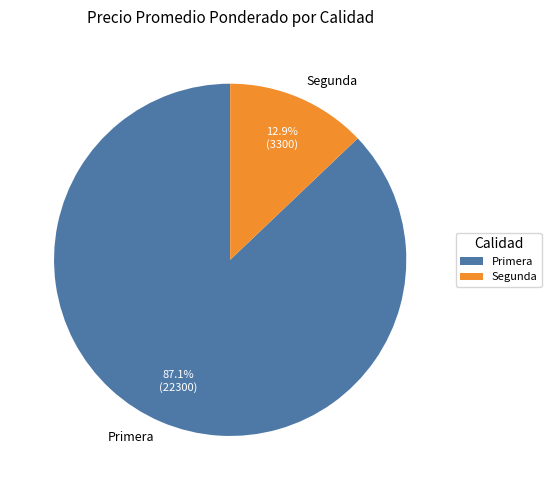

Is there any slice that represents more than half of the pie?

Yes